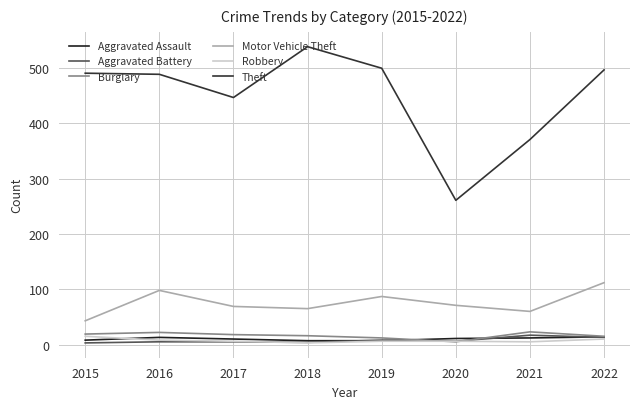

True or false: Motor Vehicle Theft and Aggravated Battery cross at least once.

False